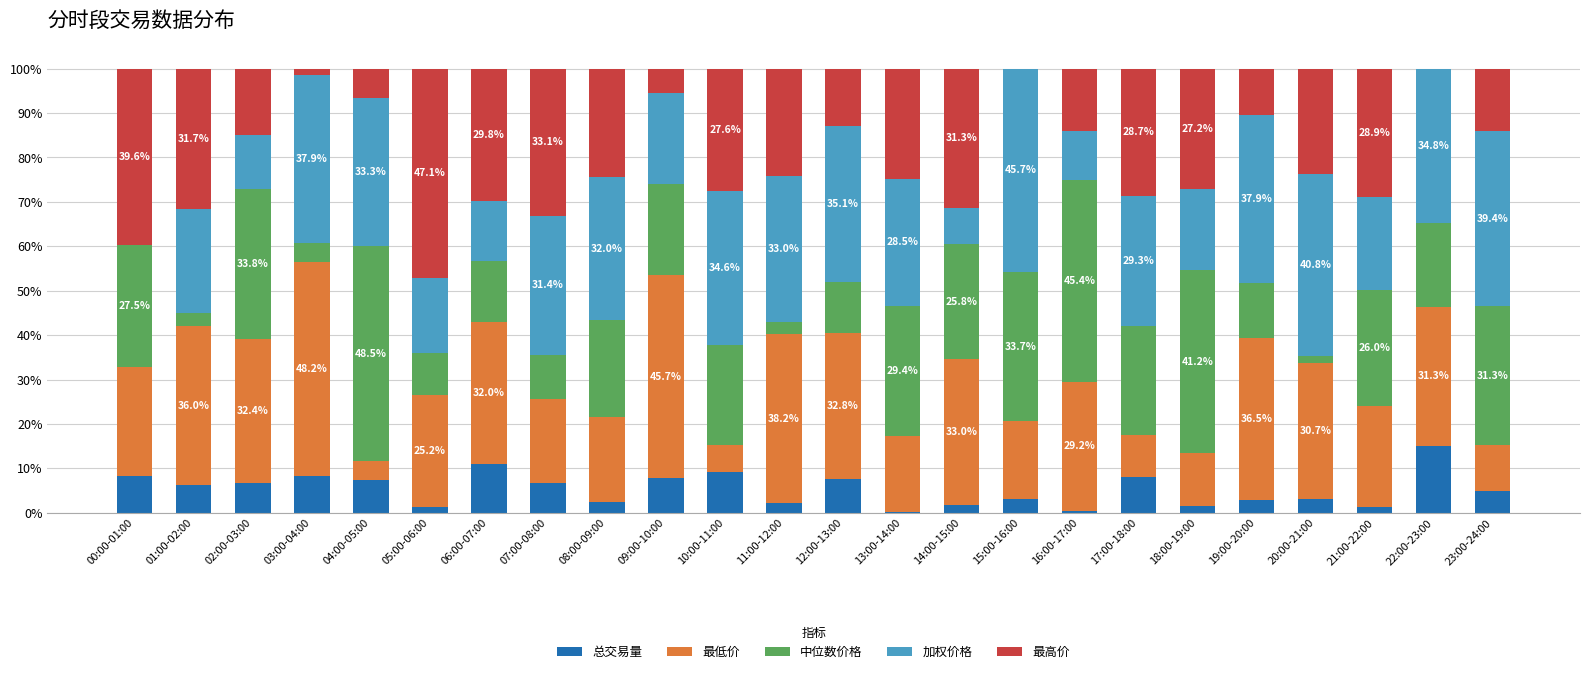

What are all the series names shown in the legend?

总交易量, 最低价, 中位数价格, 加权价格, 最高价